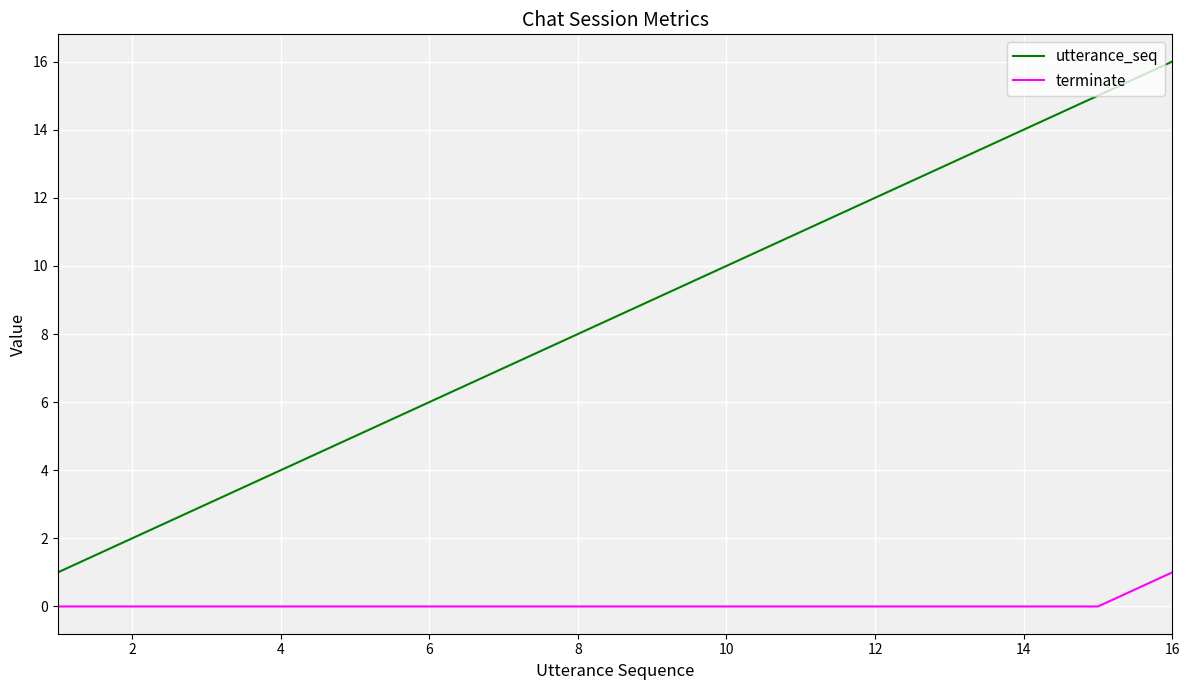

Which series has the widest spread of values?

utterance_seq